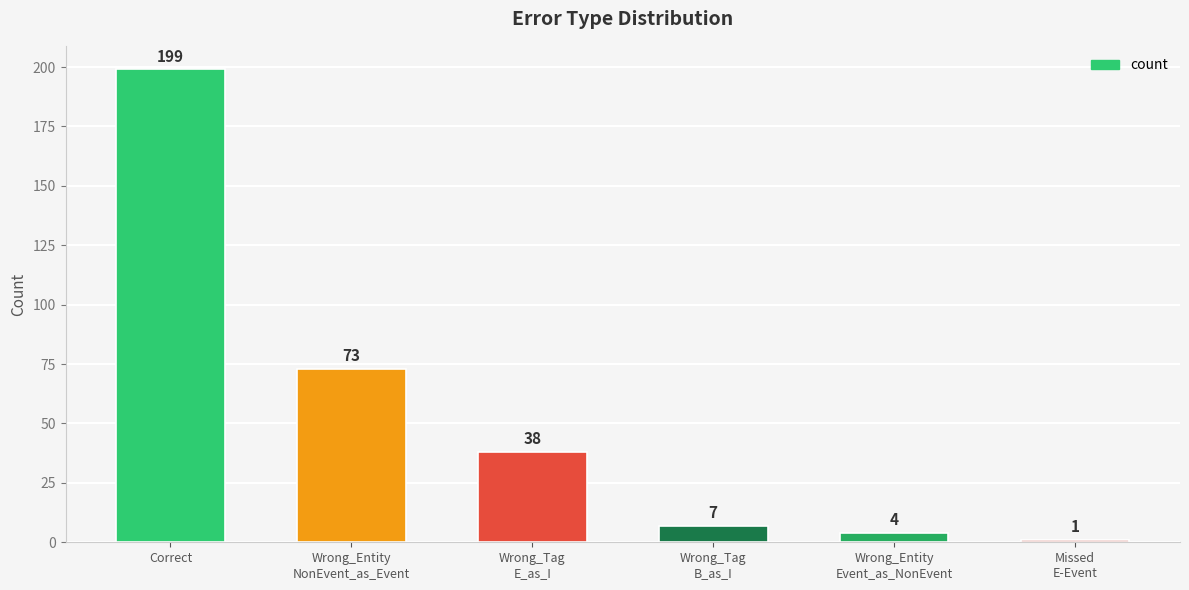

How many distinct data groups are displayed?

1